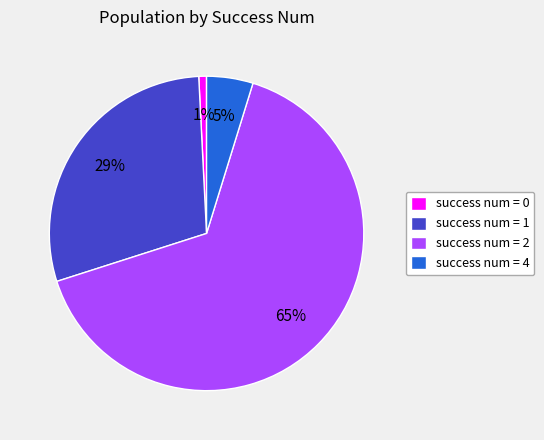

To the nearest percent, what is the difference between the success num = 0 and success num = 1 slice percentages?

28%